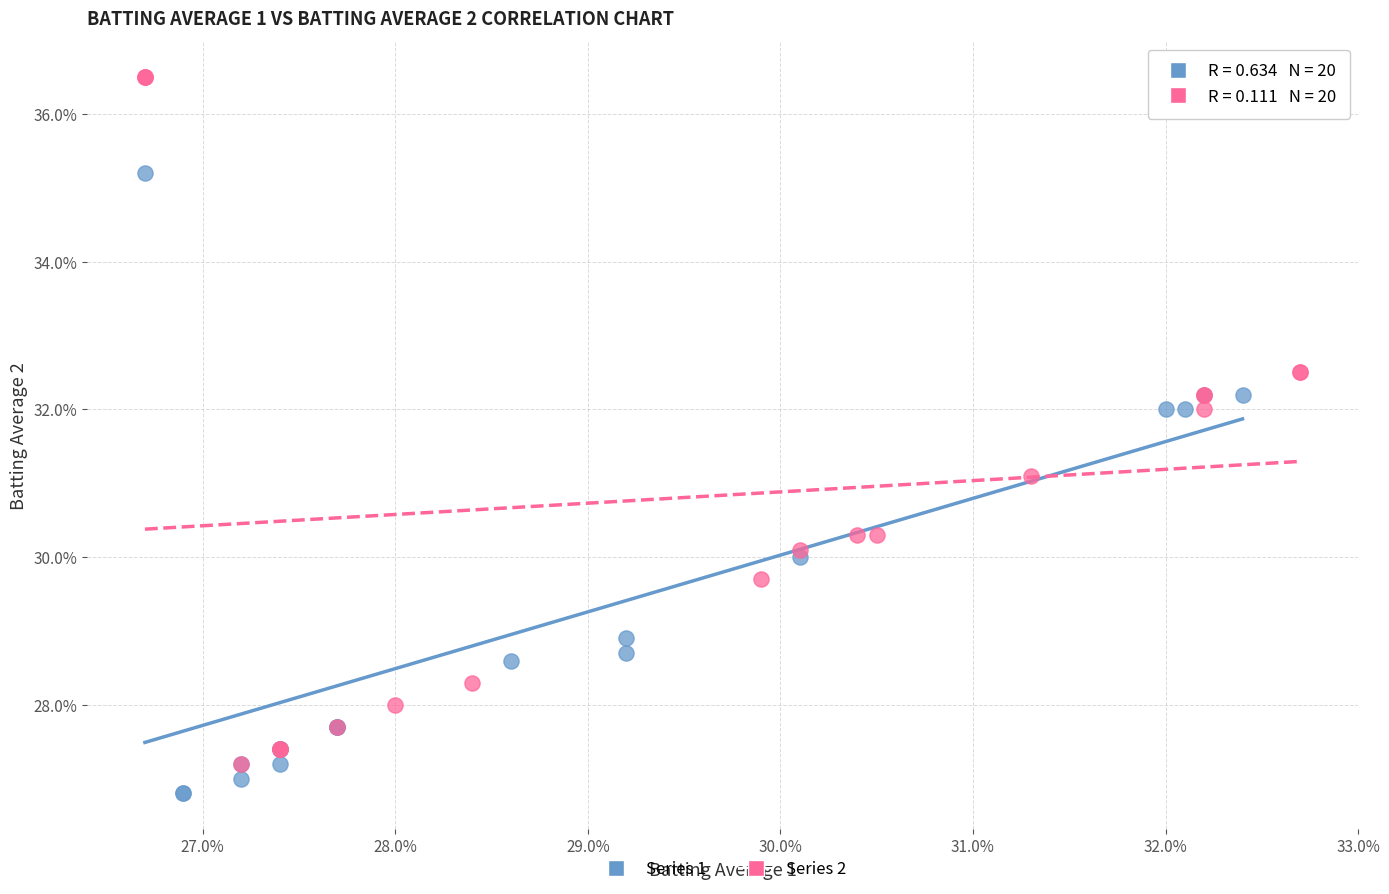

What are all the series names shown in the legend?

Series 1, Series 2